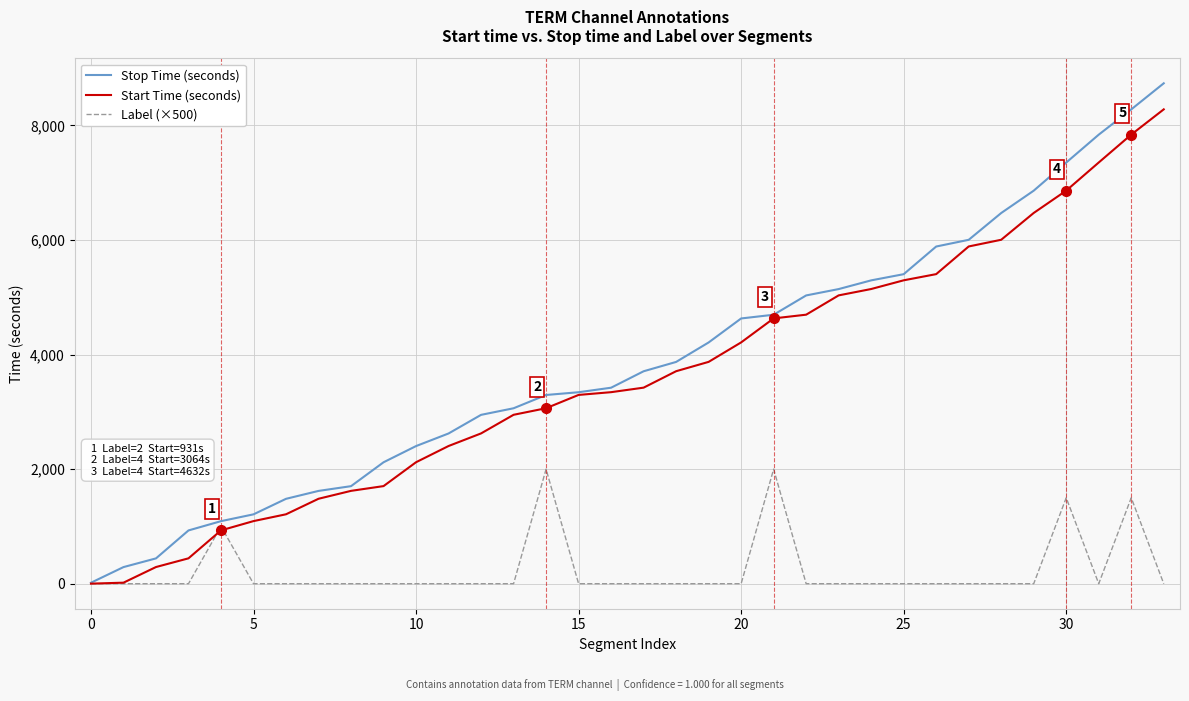

What is the maximum value shown in the chart?

8737